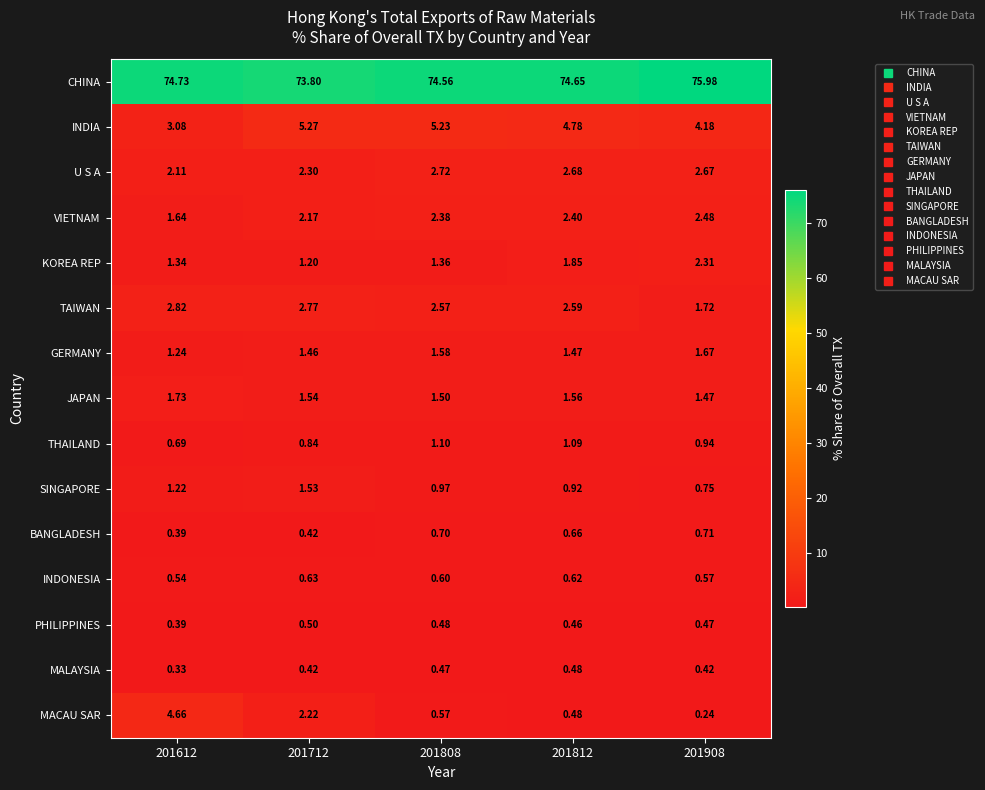

Which series changed the most between 201712 and 201808?

MACAU SAR